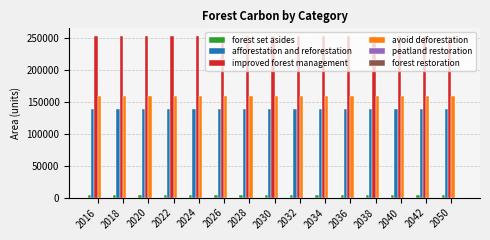

The value of afforestation and reforestation at 2024 is 139050.0. True or false?

True